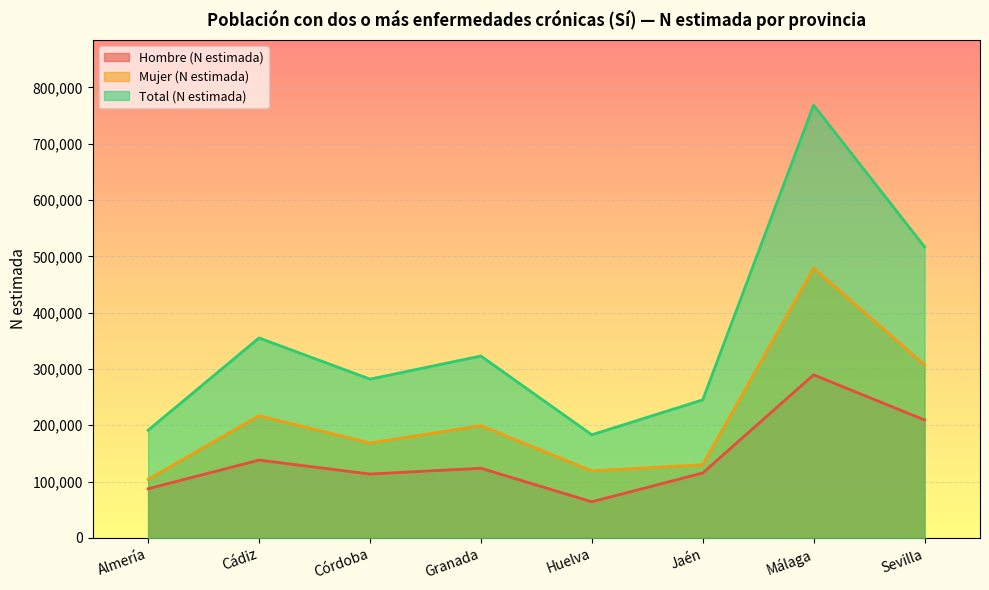

True or false: Total (N estimada) and Hombre (N estimada) cross at least once.

False